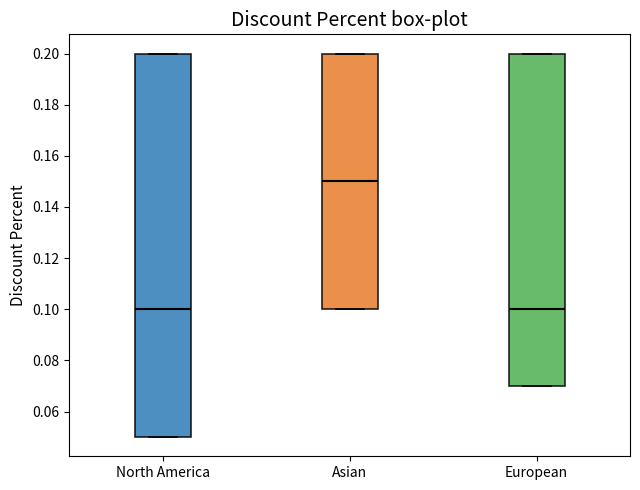

Which box is the tallest, from its lower edge to its upper edge?

North America